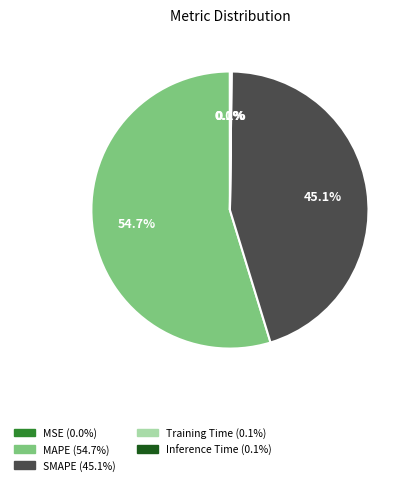

To the nearest percent, what is the difference between the largest and smallest slice percentages?

55%